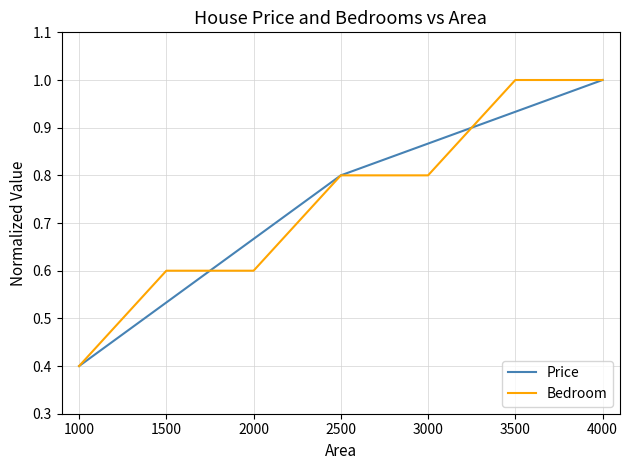

The Price series shows 0.3 at 3500. True or false?

False